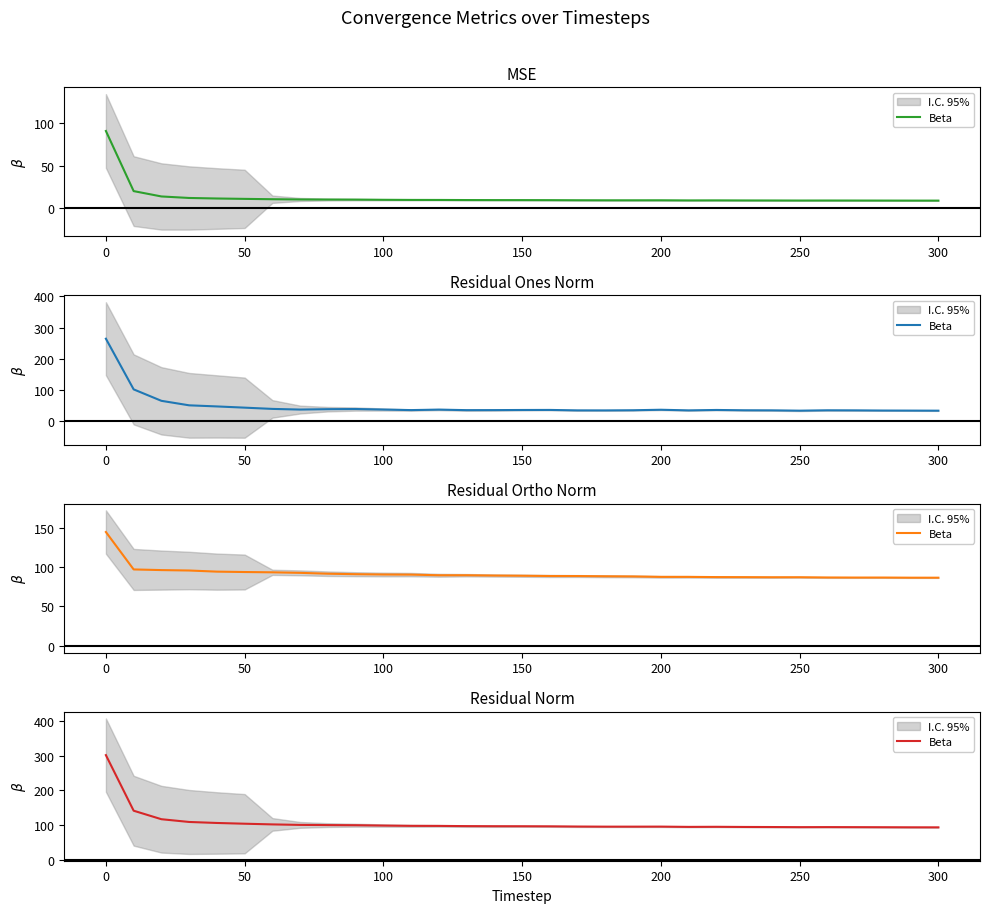

True or false: the data shows 176.1 at 250.

False